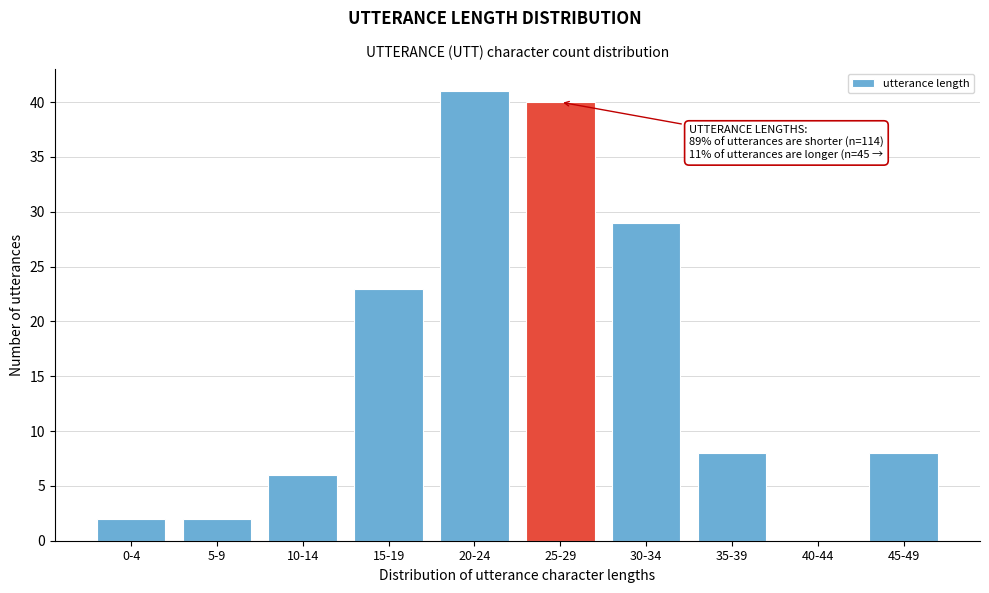

Reading right to left, what are all the values shown in this chart?

45-49=8	40-44=0	35-39=8	30-34=29	25-29=40	20-24=41	15-19=23	10-14=6	5-9=2	0-4=2